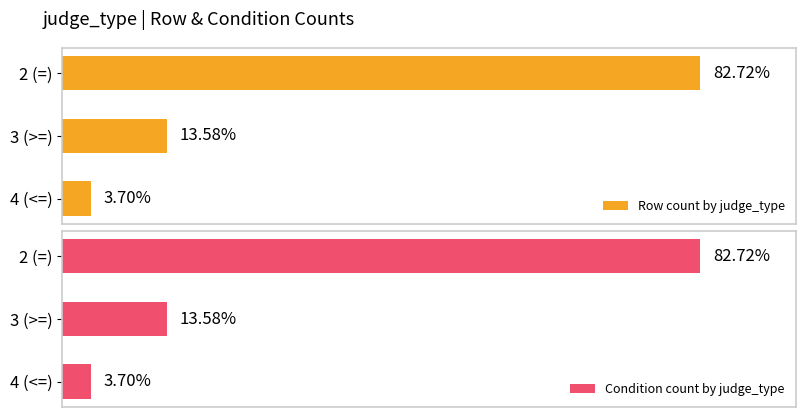

Reading right to left, transcribe all the data shown in this chart.

Row count by judge_type: 3	11	67
Condition count by judge_type: 3	11	67